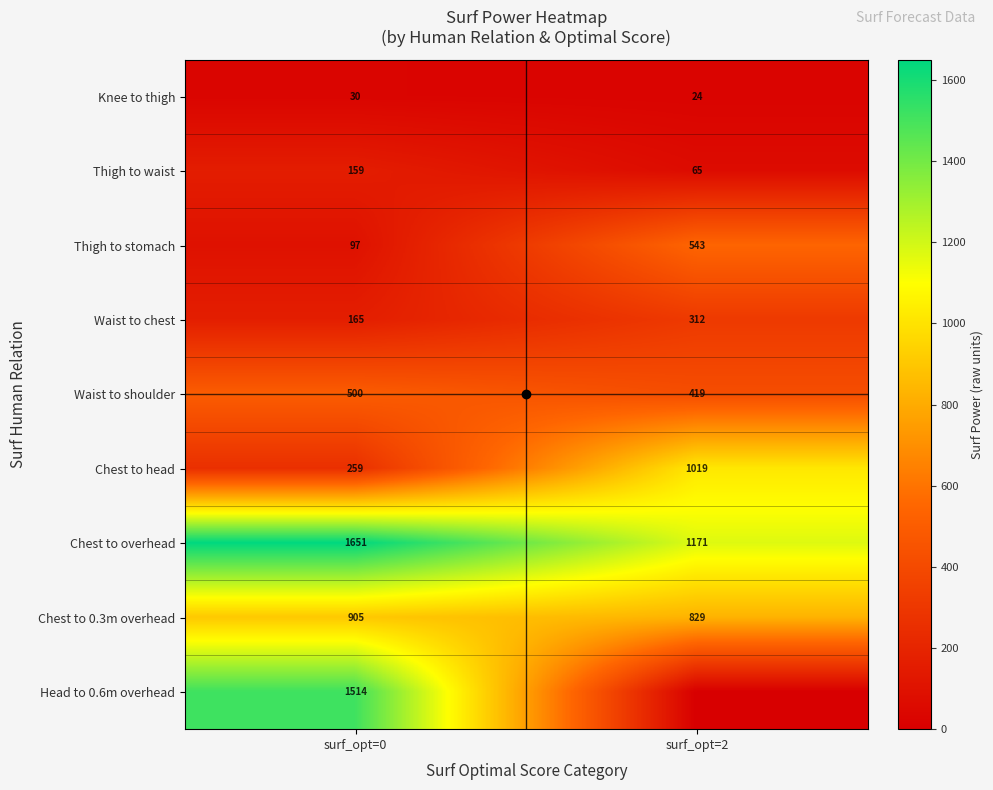

What is the spread (max minus min) of values at surf_opt=0?

1621